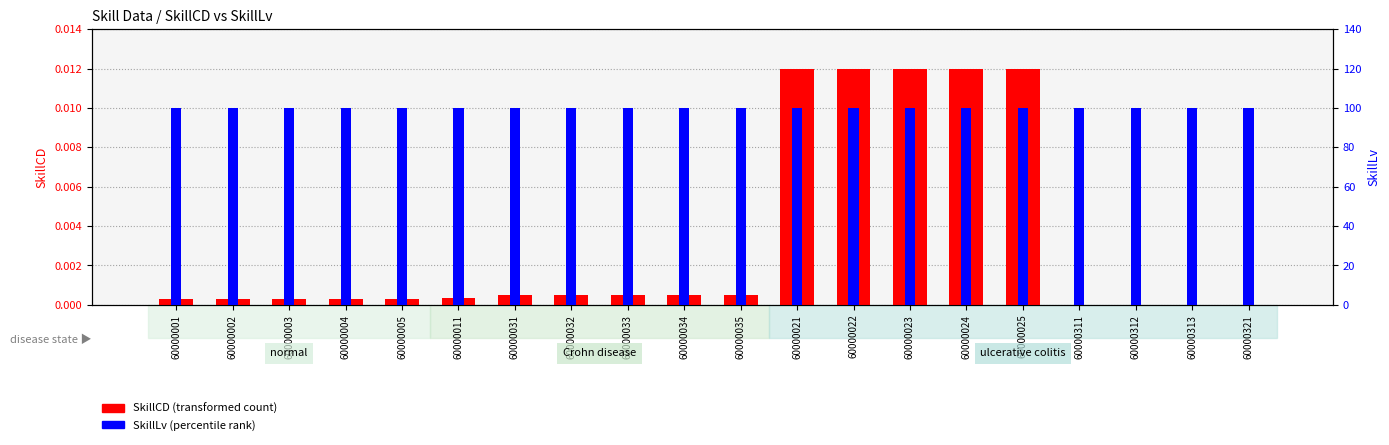

What position from the right is 60000021?

9